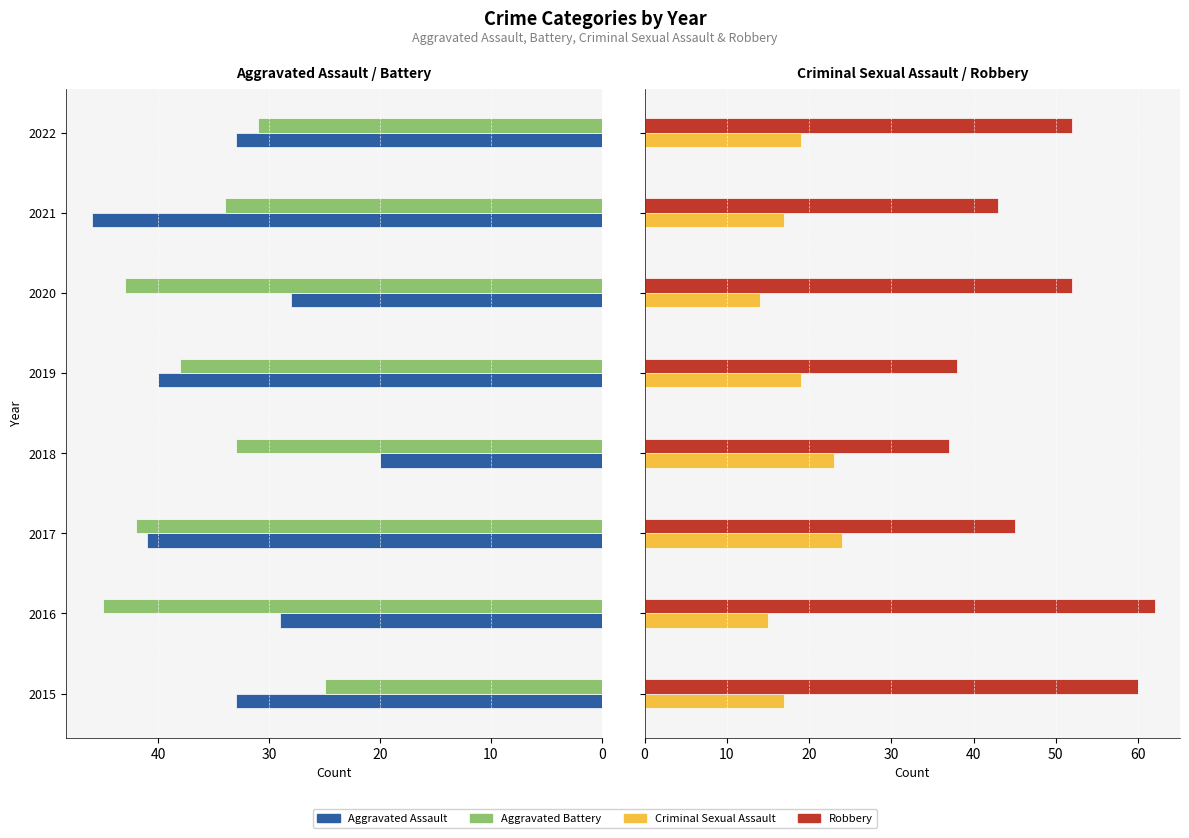

What is the spread (max minus min) of values at 2020?

38